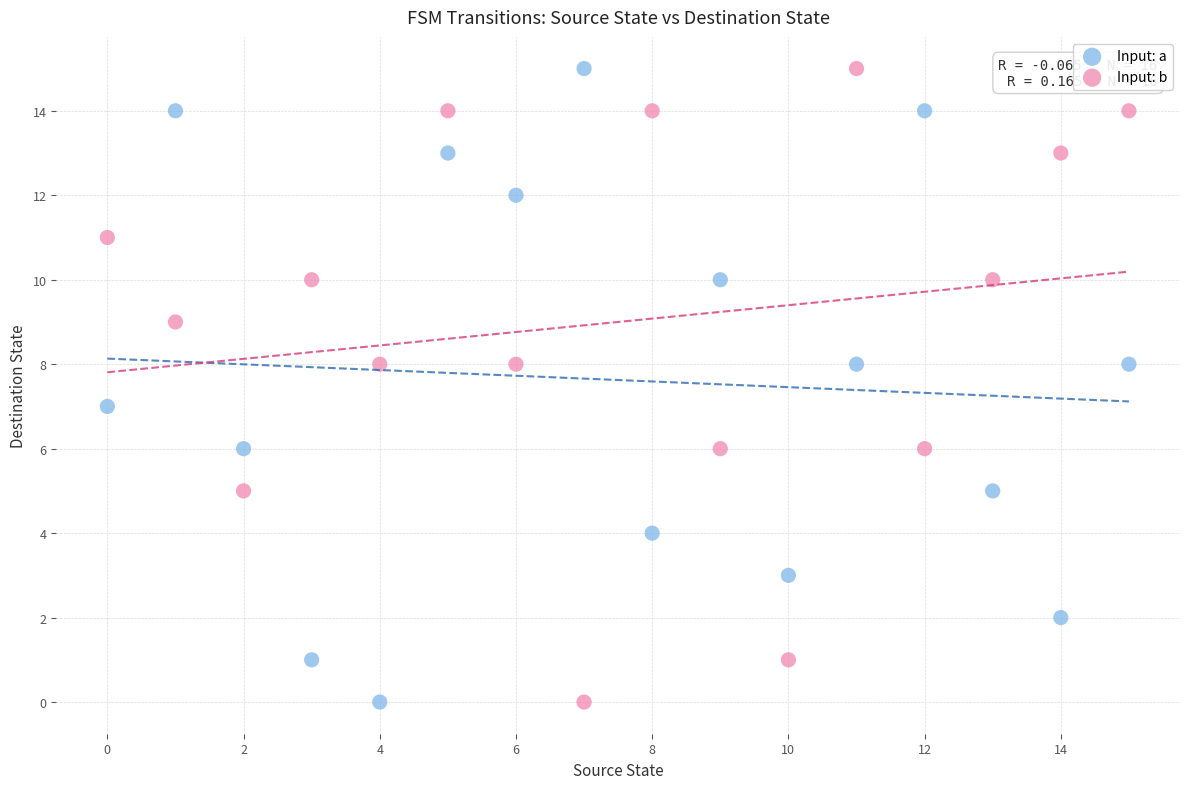

Across all data points, what is the range of Y values (max minus min)?

15